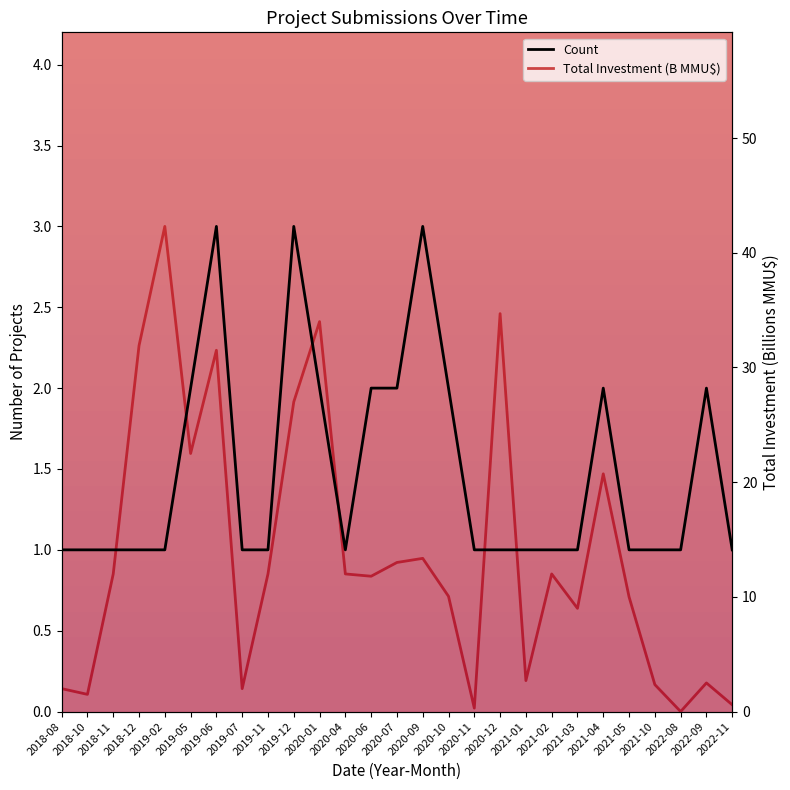

What is the total value across all series at 2020-10?

12.0